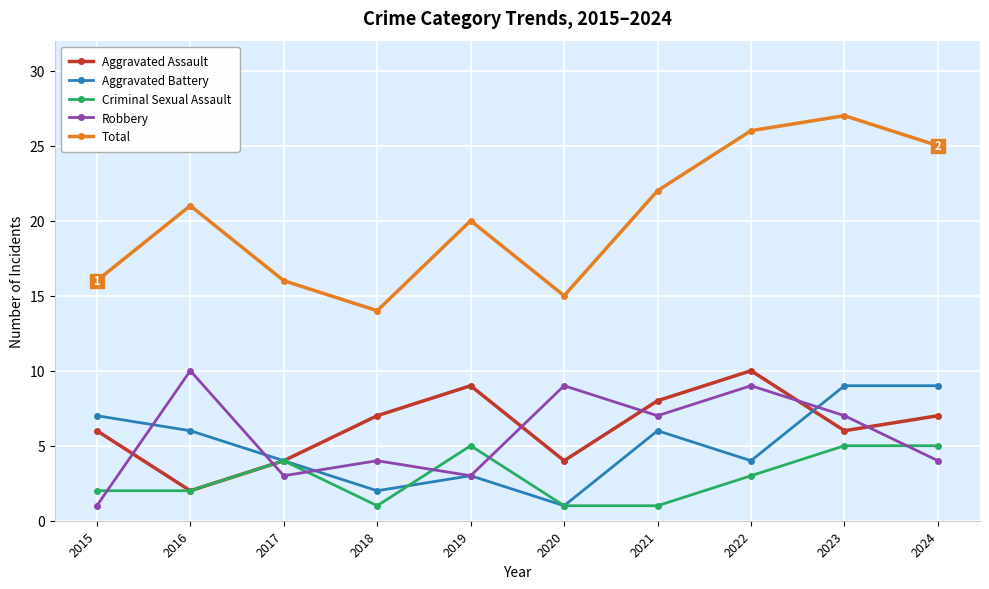

How many data points does each series have?

10